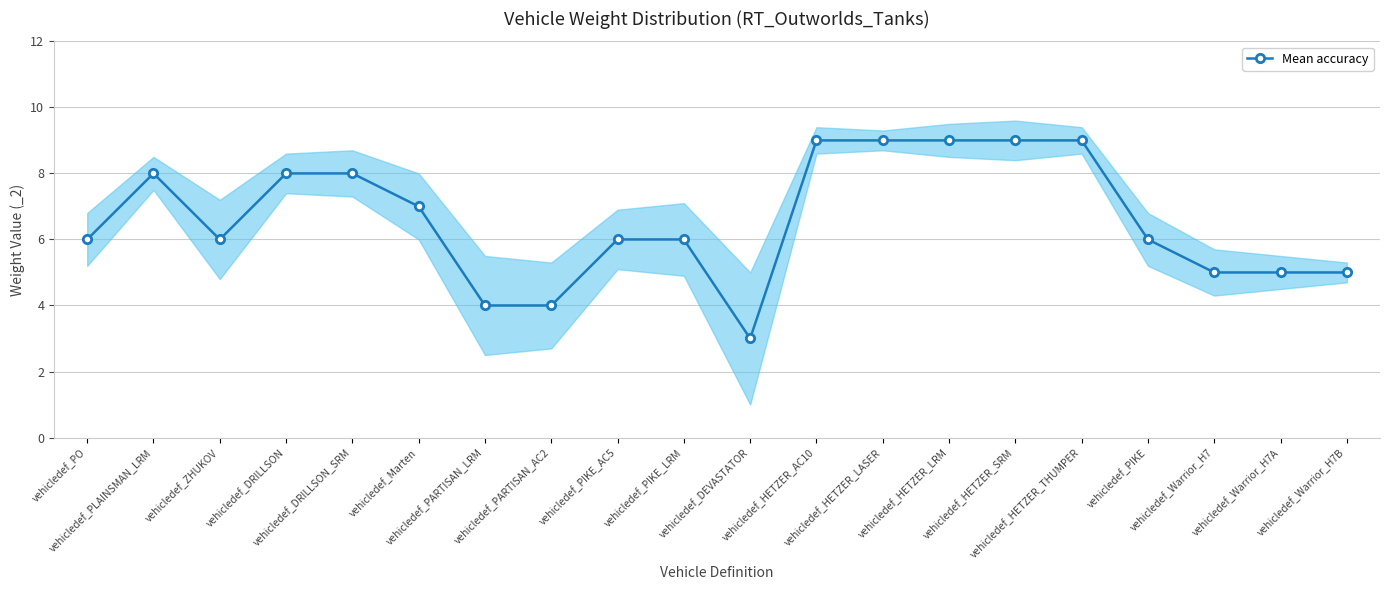

What is the sum of the values at vehicledef_Warrior_H7B and vehicledef_PLAINSMAN_LRM?

13